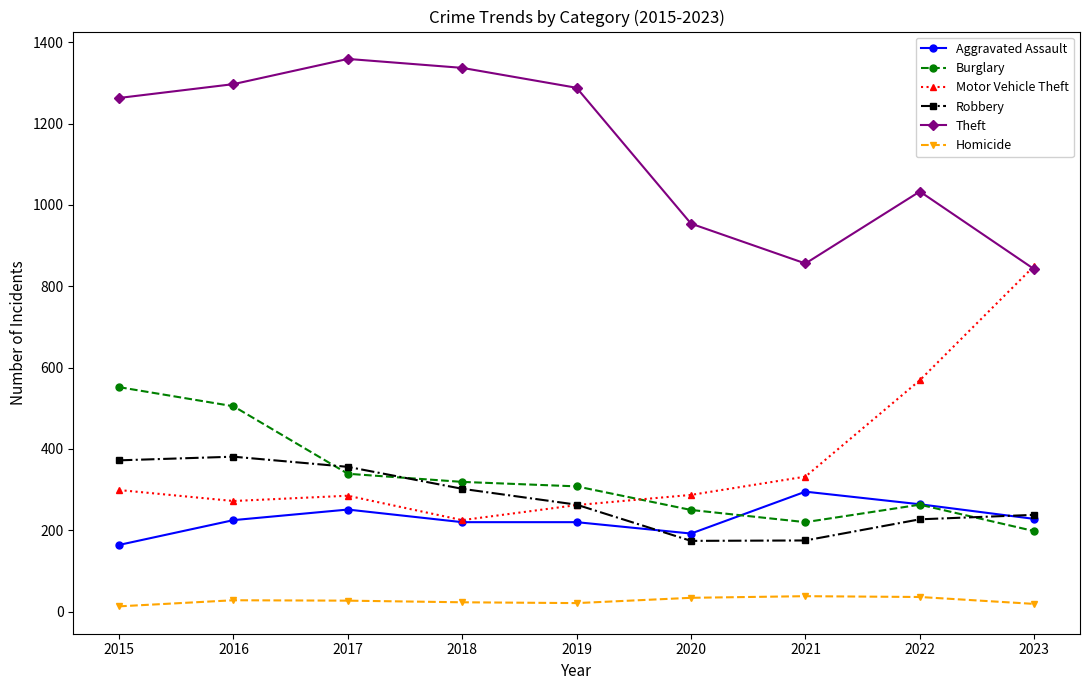

What is the total value across all series at 2022?

2392